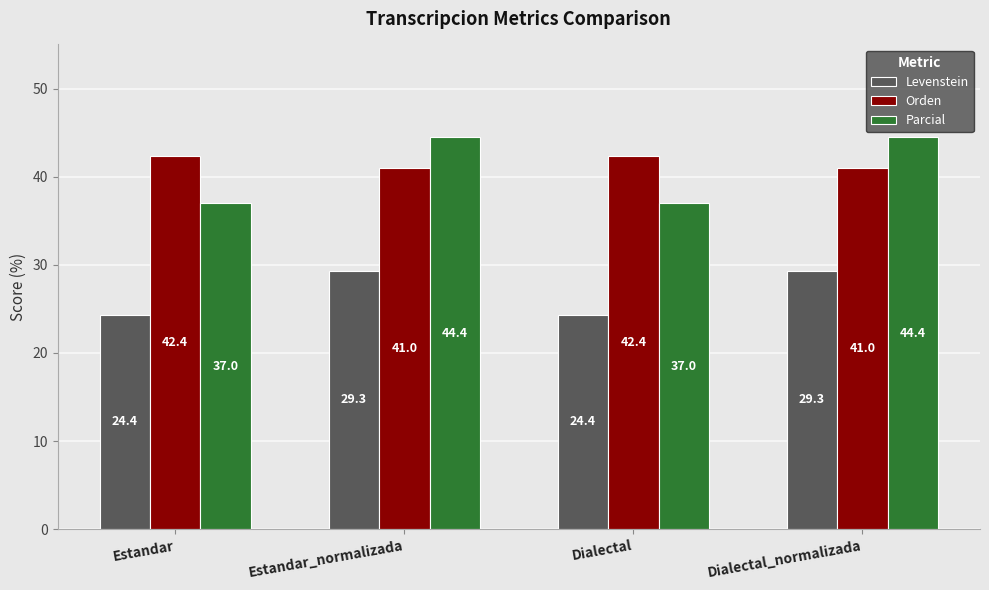

Is the value of Orden at Dialectal_normalizada greater than the value of Parcial at Dialectal_normalizada?

No